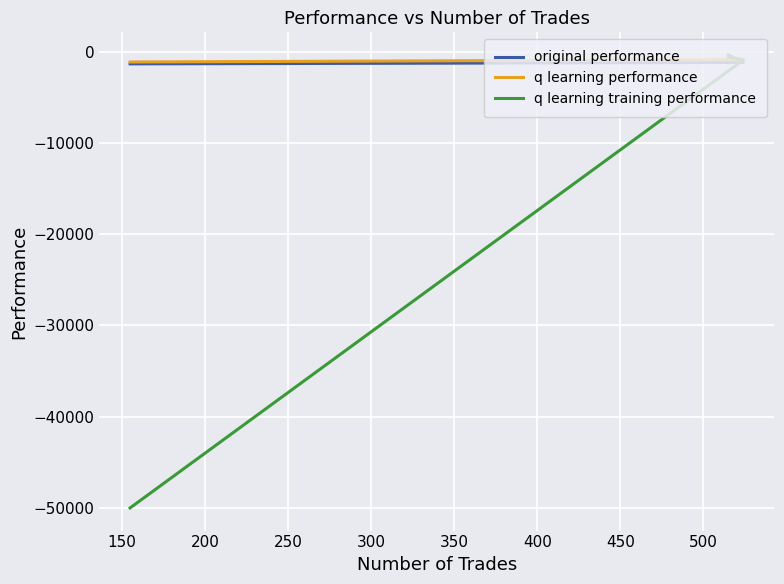

How many lines are shown in the chart?

3